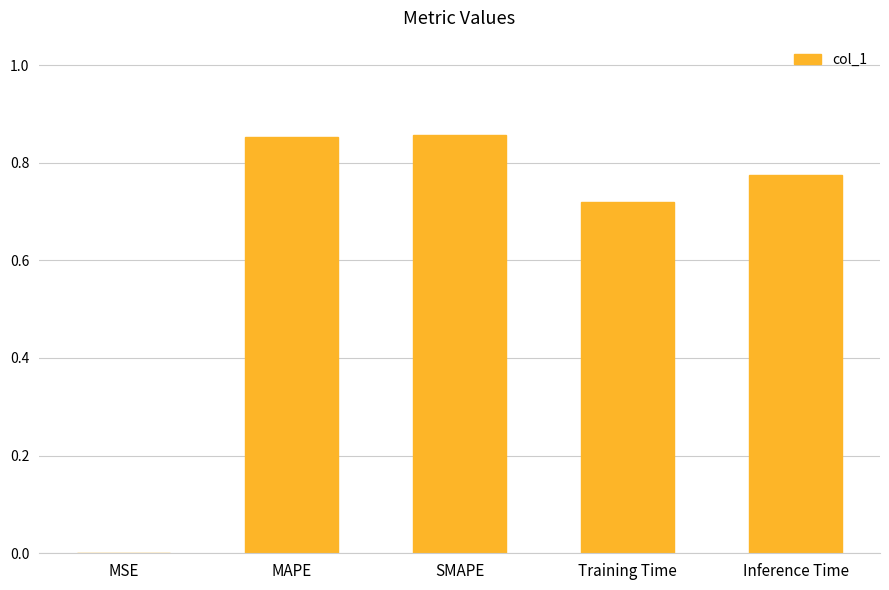

What is the sum of the values at Training Time and SMAPE?

1.6